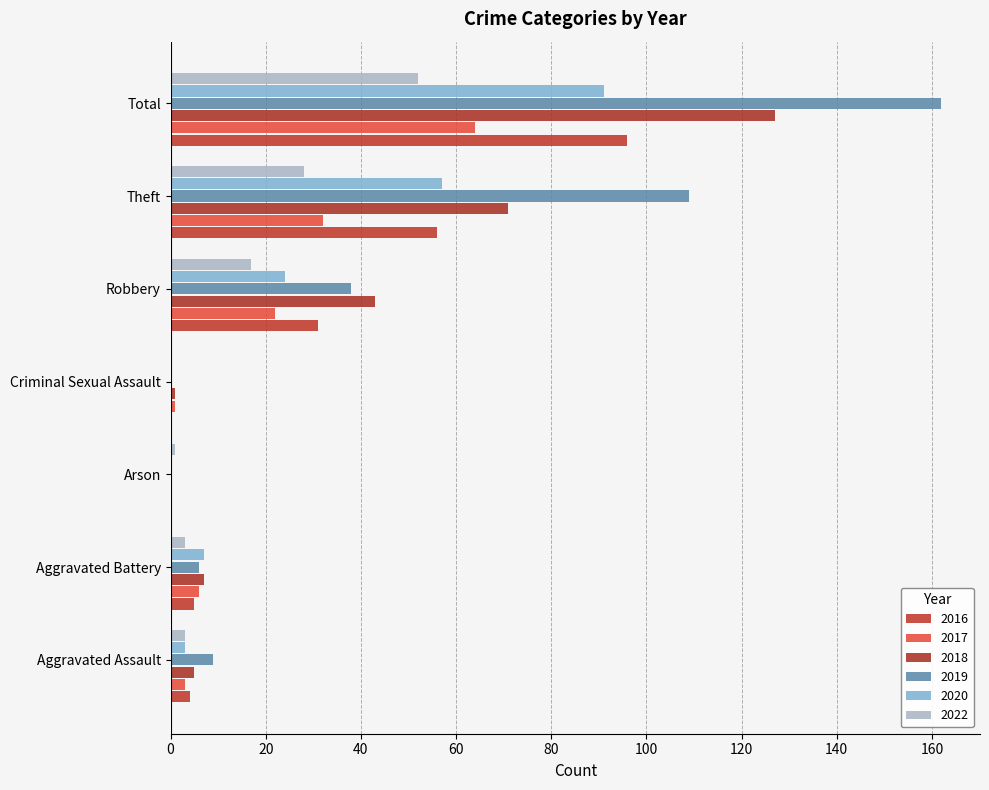

What position from the left is Aggravated Battery?

2